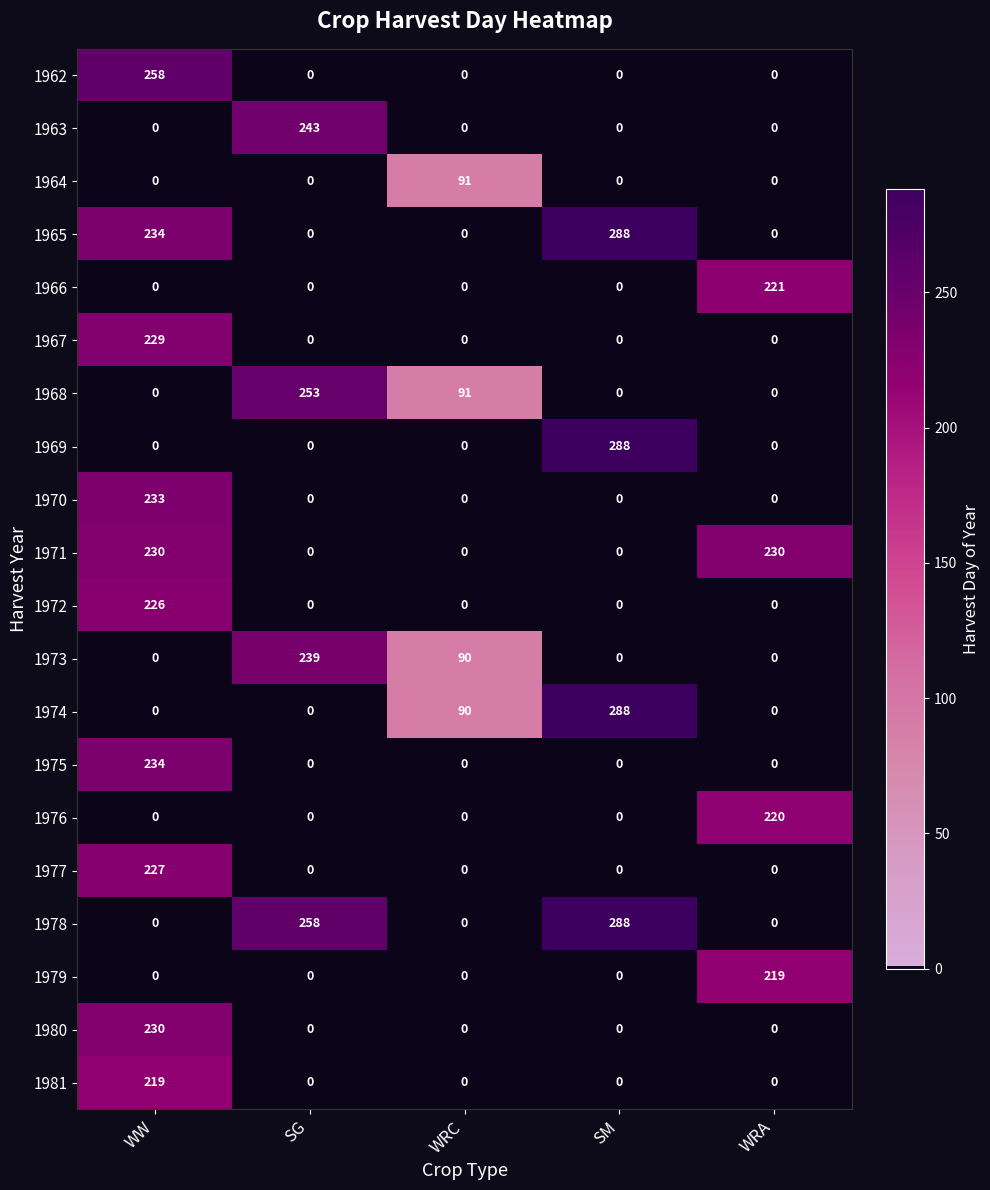

Is it true that 1978 equals 288 at SM?

True